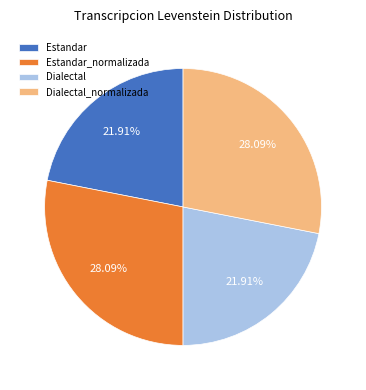

To the nearest percent, what percentage of the pie is Dialectal_normalizada?

28%